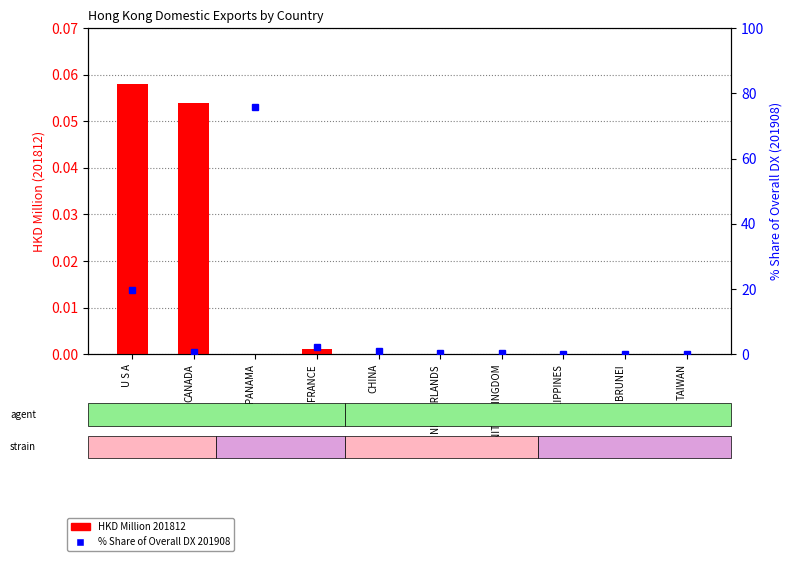

At which category is the sum across all series the highest?

PANAMA